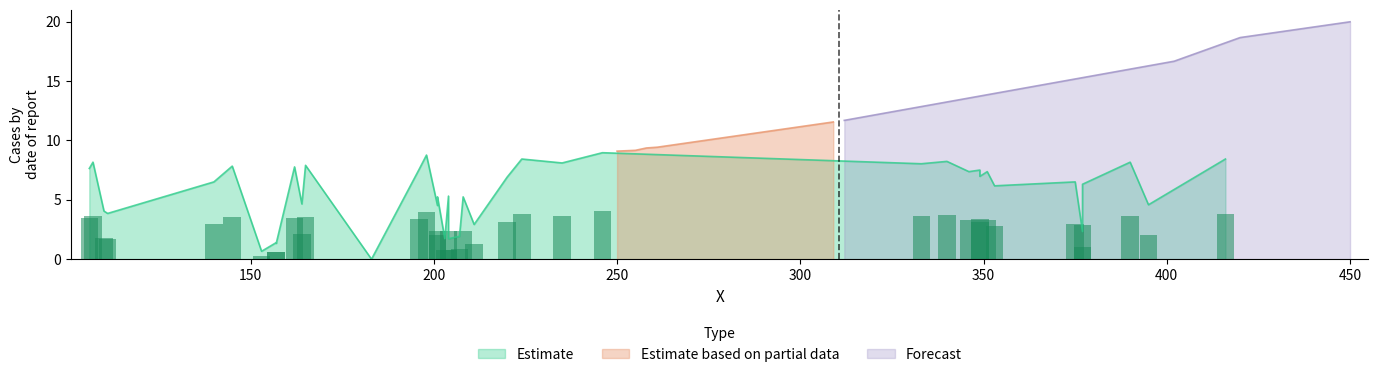

How many categories are shown in the chart?

20